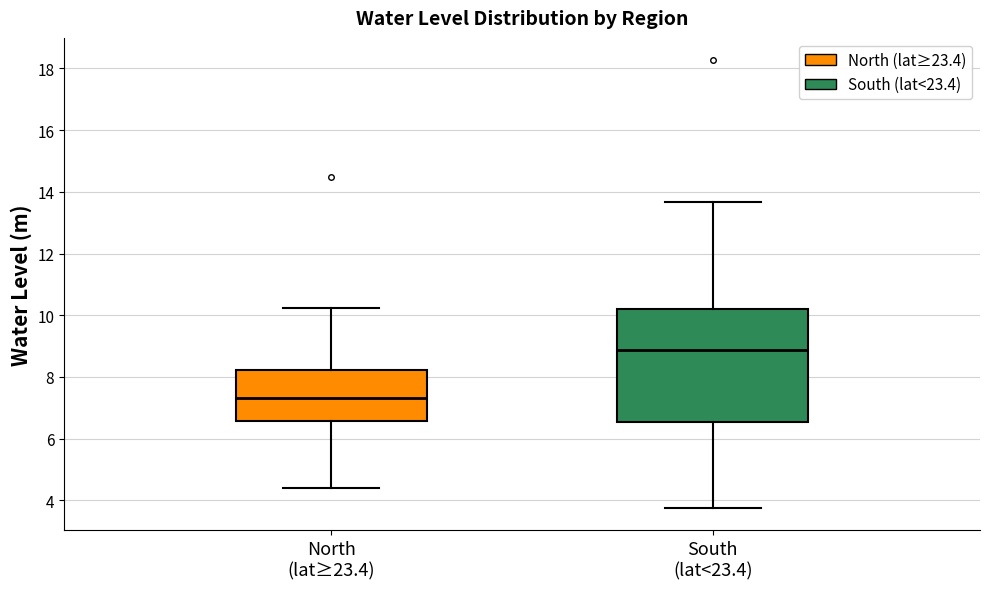

Reading left to right, read every box against the y-axis: the position of its median line, the range the box covers, and the ends of its whiskers. The values are not printed on the chart, so give them approximately, as read against the axis.

North (lat≥23.4): median 7.4, box 6.6 to 8.2, whiskers 4.4 to 10.2
South (lat<23.4): median 8.8, box 6.6 to 10.2, whiskers 3.8 to 13.6